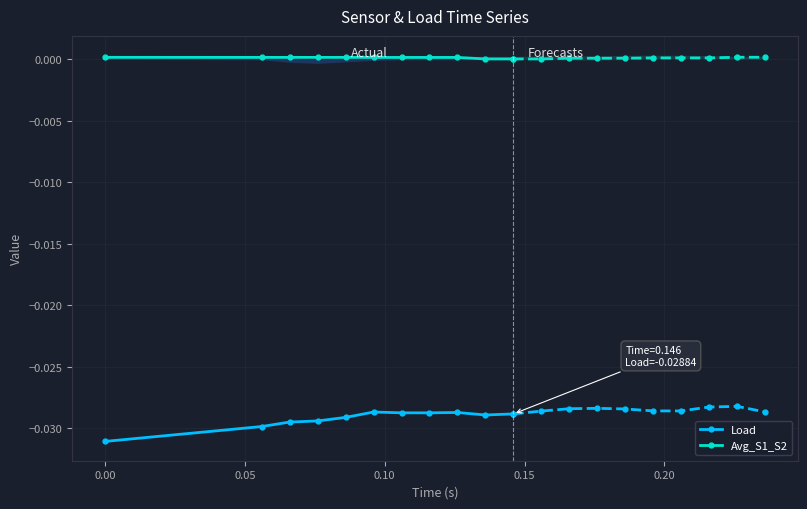

True or false: Load and Avg_S1_S2 cross at least once.

False